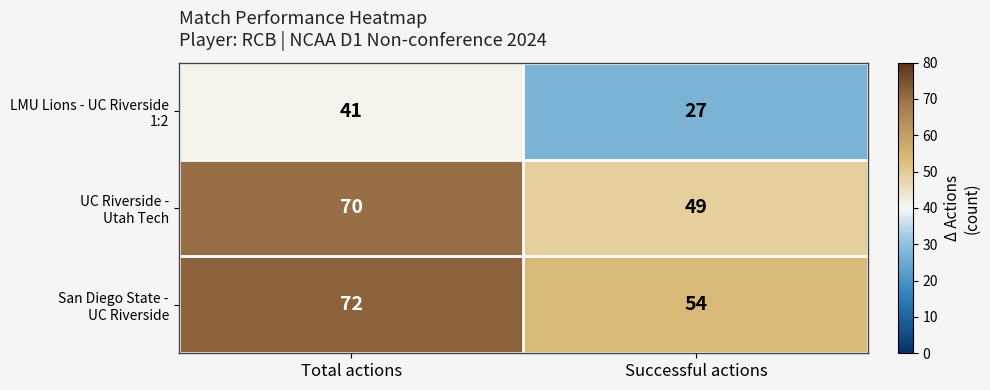

Which label corresponds to the largest value in the chart?

Total actions